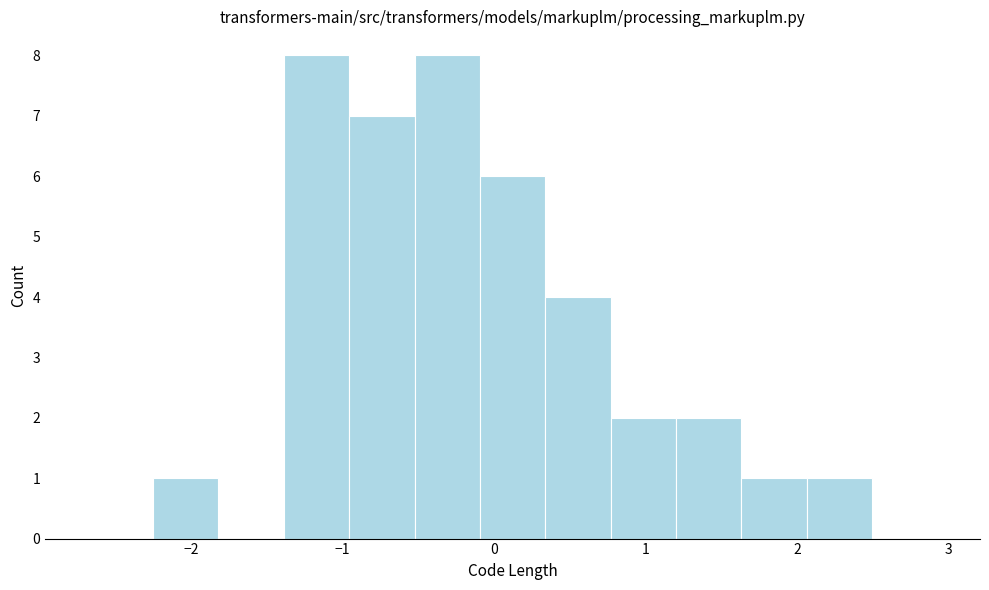

What is the height of the bar covering -1.4 to -1.0 on the x-axis? Neither the bar edges nor the heights are printed on the chart, so give them approximately, as read against the axes.

8